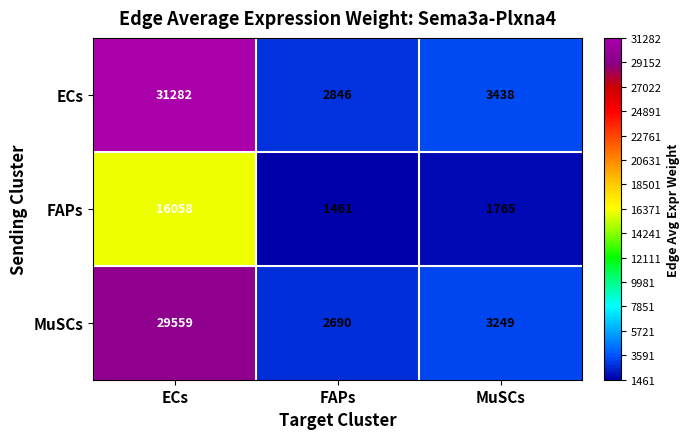

What is the sum of the ECs values at MuSCs and ECs?

34720